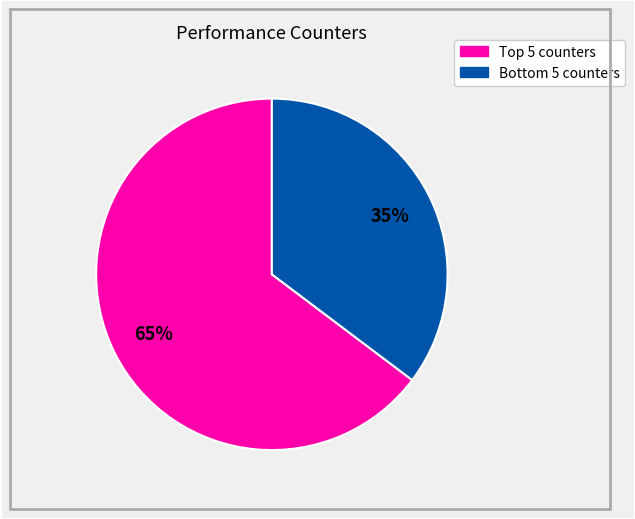

To the nearest percent, what is the average slice percentage?

50%